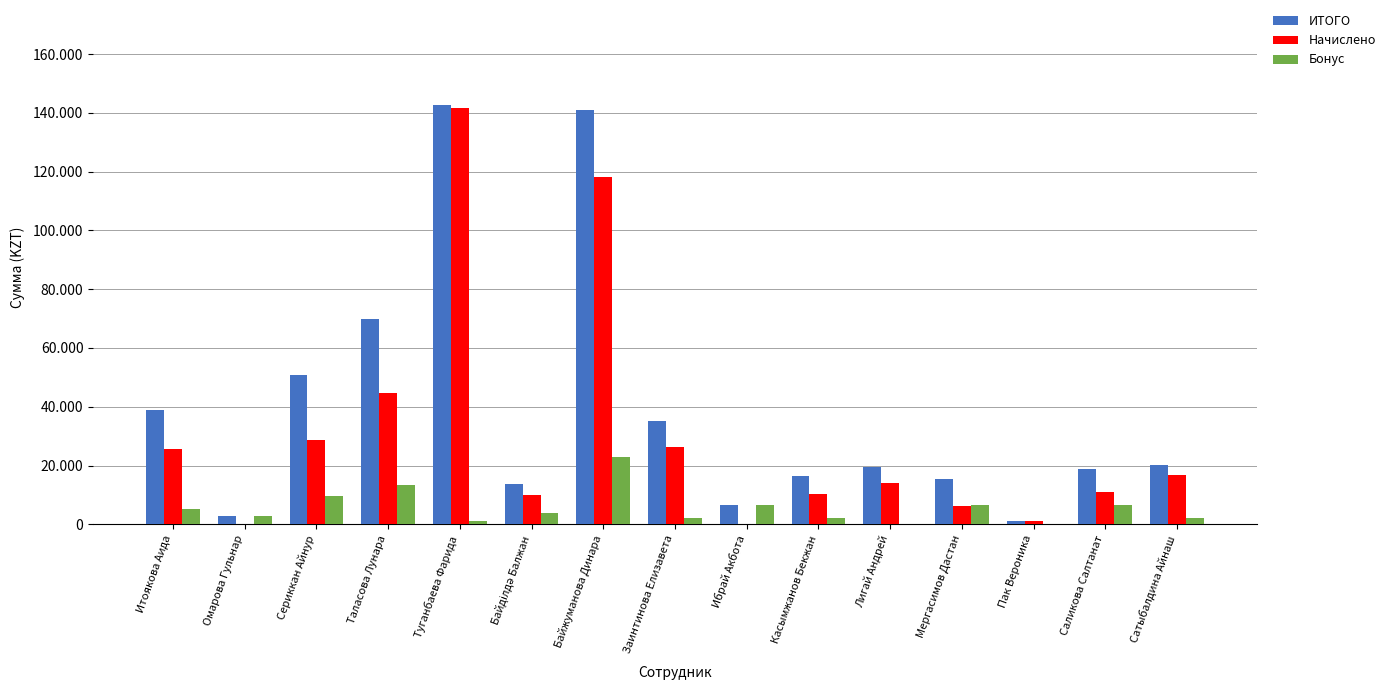

Are the bars horizontal?

No